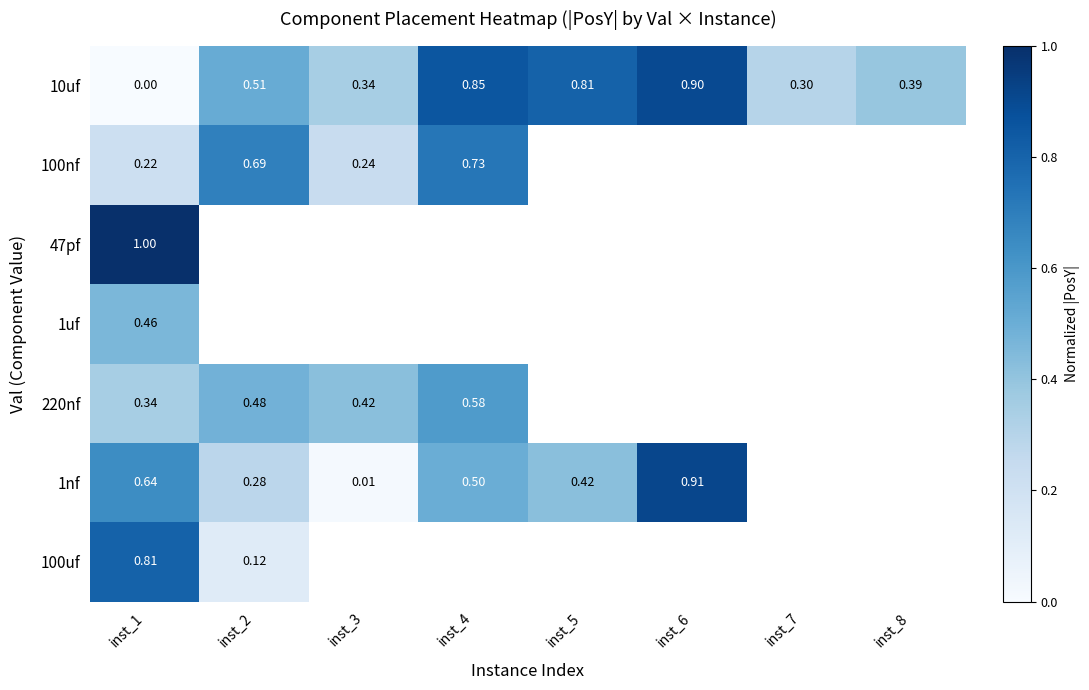

What is the maximum value shown in the chart?

1.0